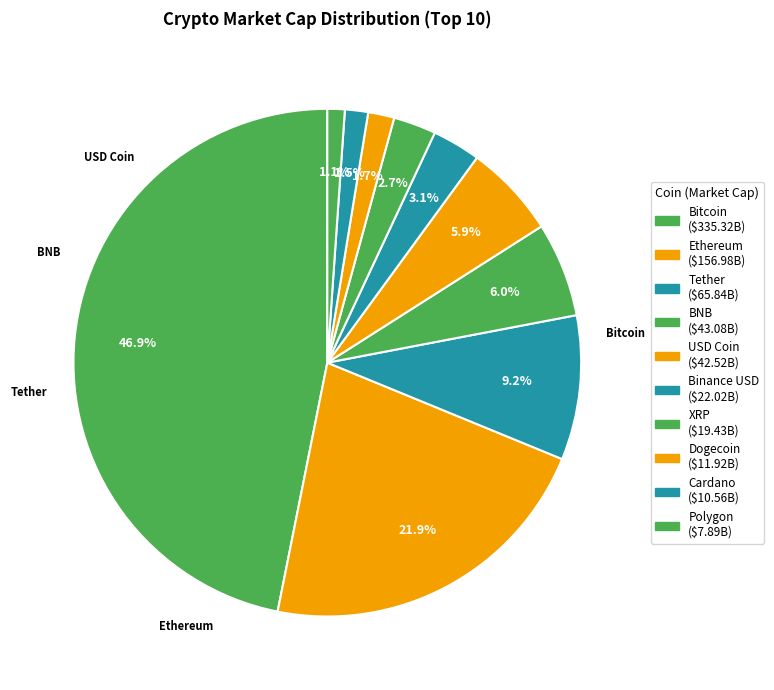

To the nearest percent, what is the difference between the largest and smallest slice percentages?

46%